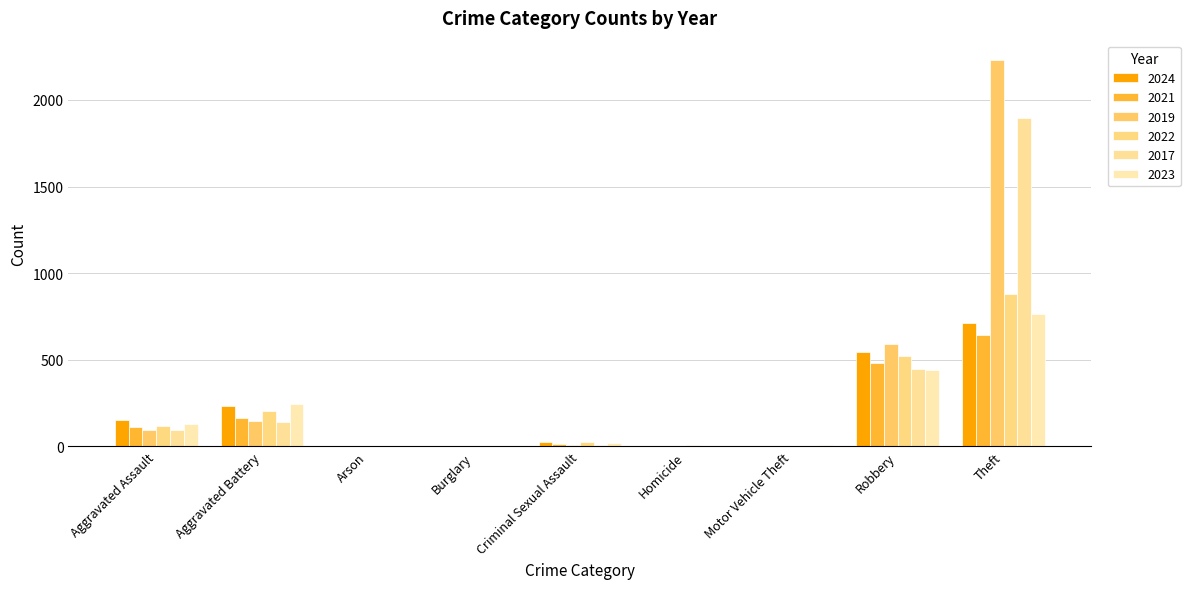

Rank the series by their maximum value, from highest to lowest.

2019, 2017, 2022, 2023, 2024, 2021